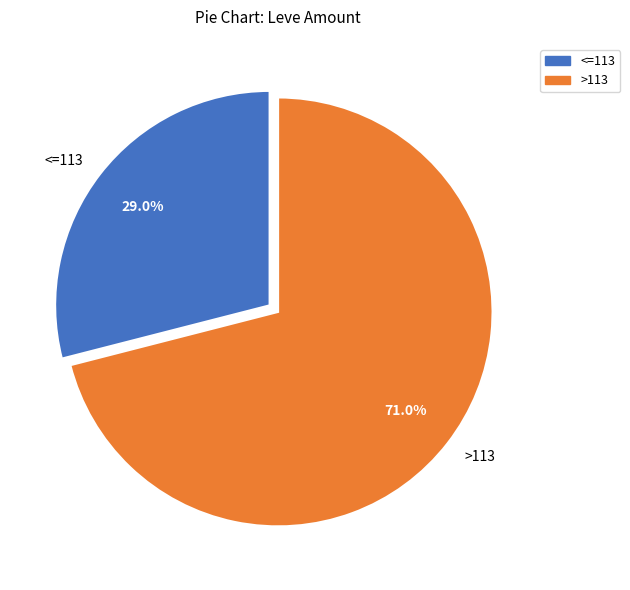

What portion of the pie excludes <=113?

71.0%